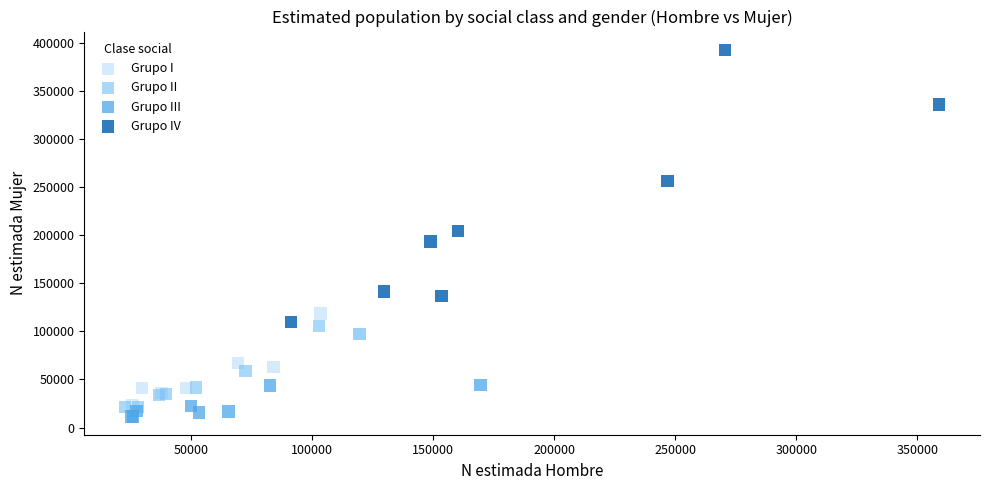

Which series has the largest Y range (max minus min)?

Grupo IV